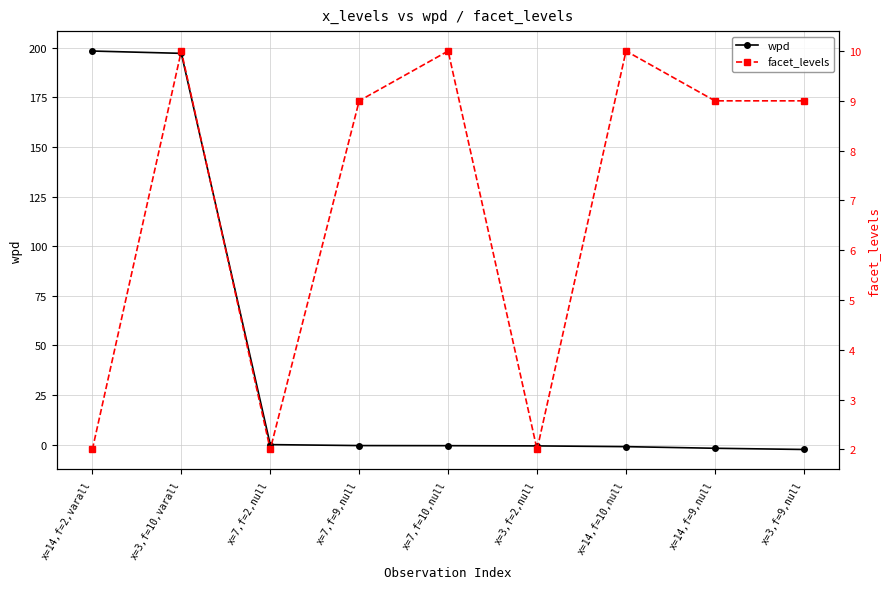

Between x=7,f=10,null and x=3,f=9,null, which series saw the biggest shift?

wpd